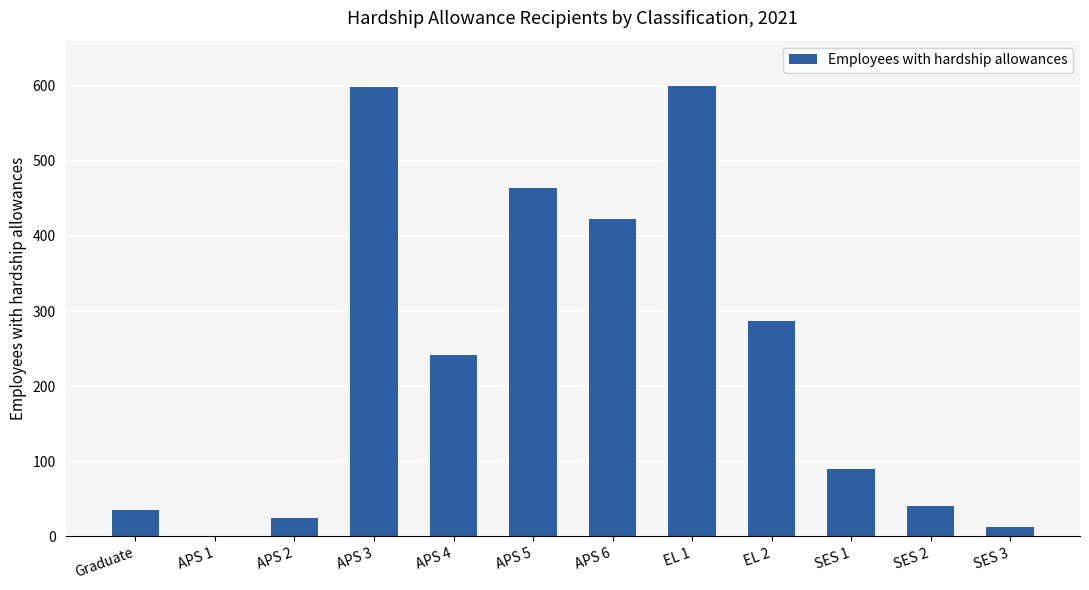

What is the greatest value displayed?

599